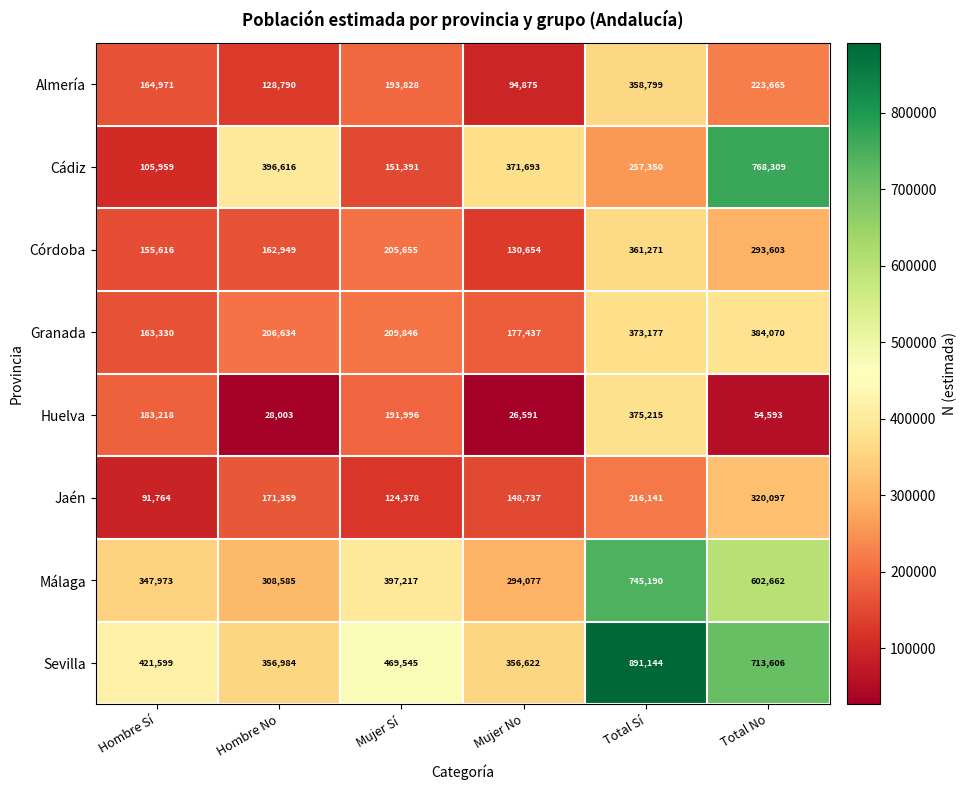

What is the difference between the highest and lowest values at Mujer Sí?

345167